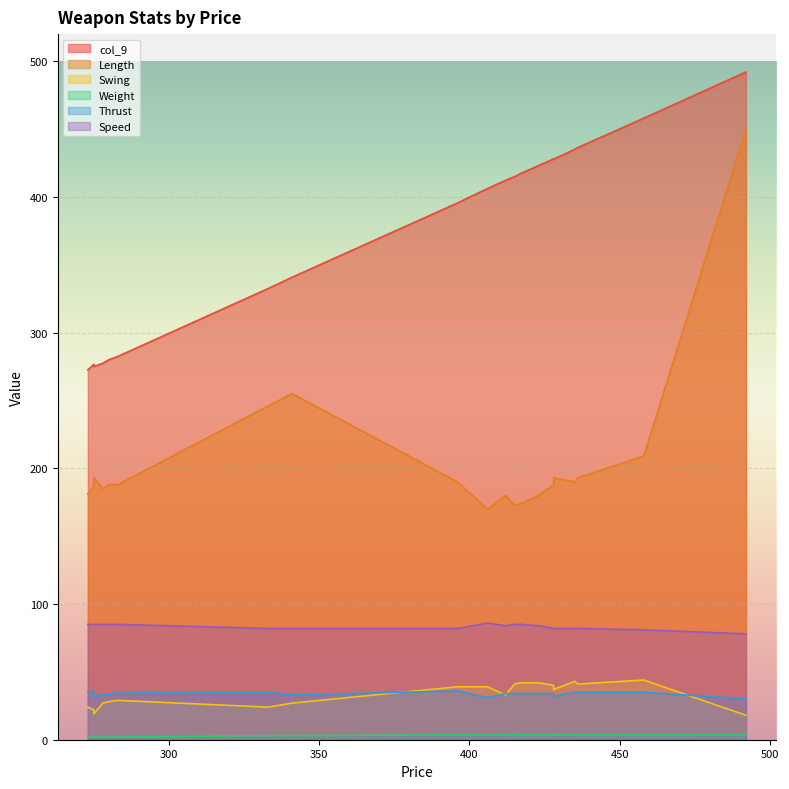

What is the difference between the Thrust values at 273 and 278?

1.0